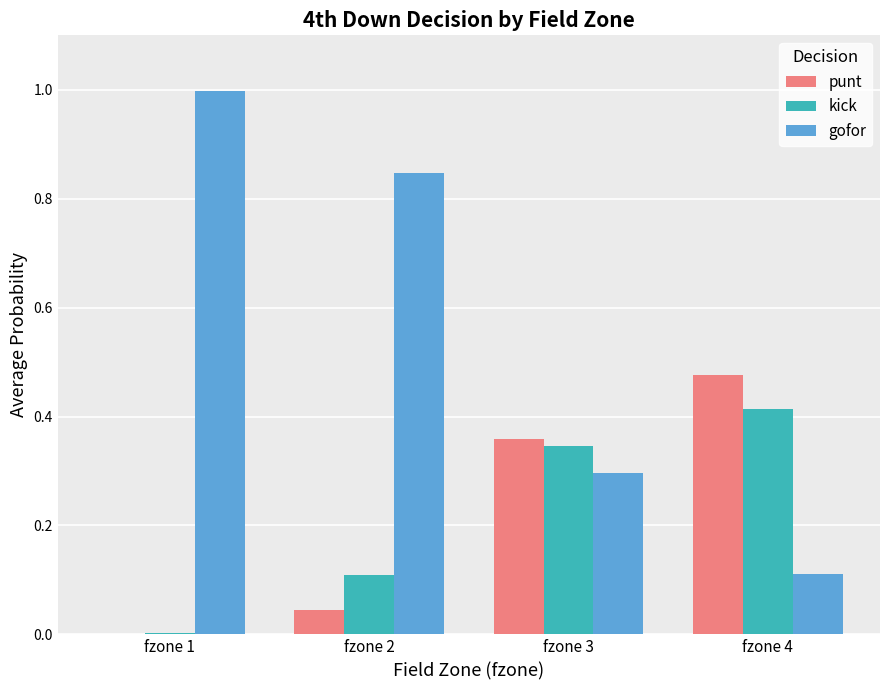

Is the value of kick at fzone 4 greater than the value of gofor at fzone 3?

Yes